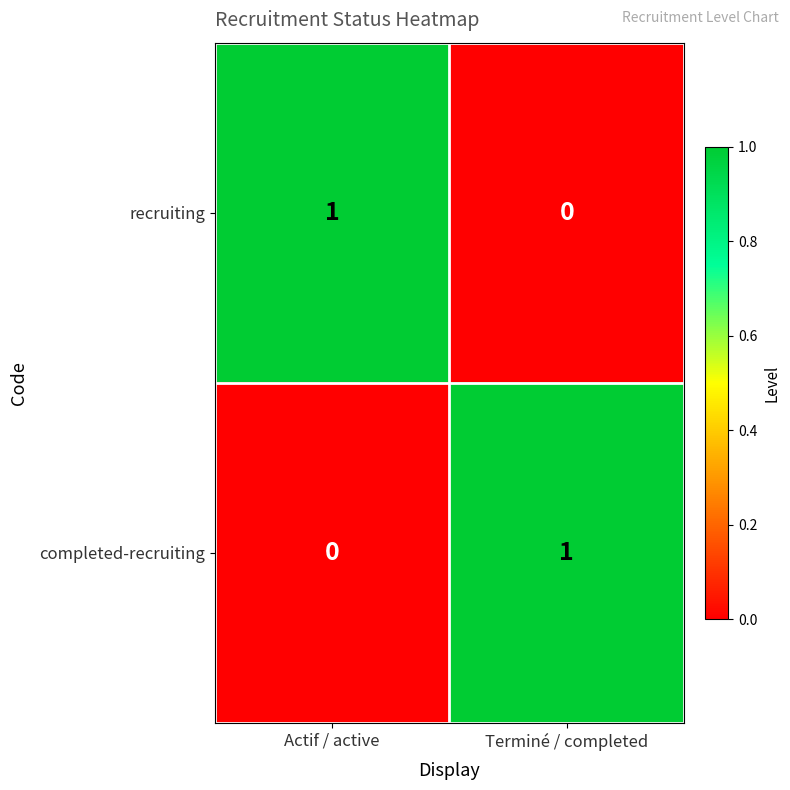

Rank the categories by recruiting value from lowest to highest.

Terminé / completed, Actif / active